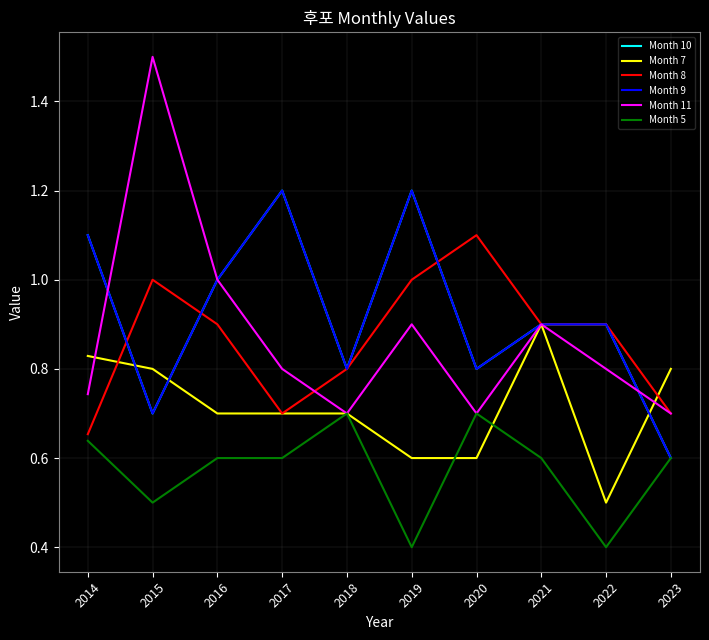

Does the chart have visible grid lines?

Yes